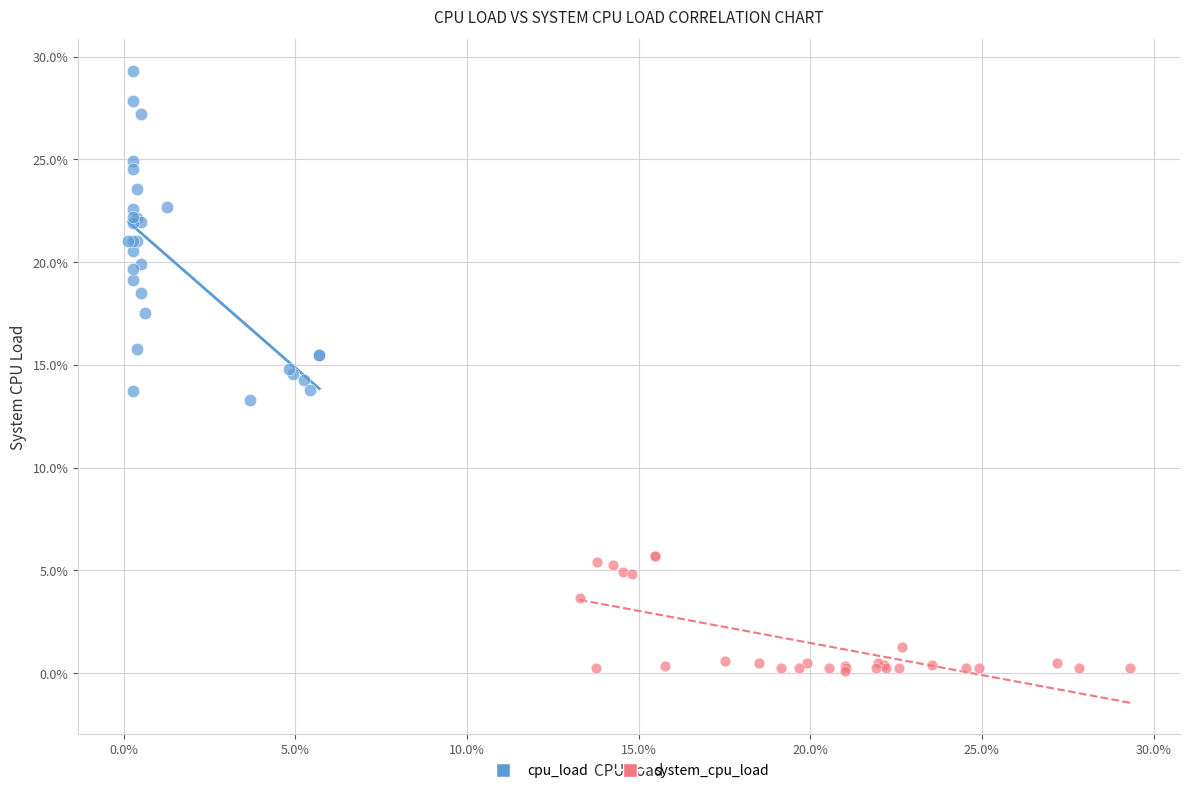

What are all the series names shown in the legend?

cpu_load, system_cpu_load